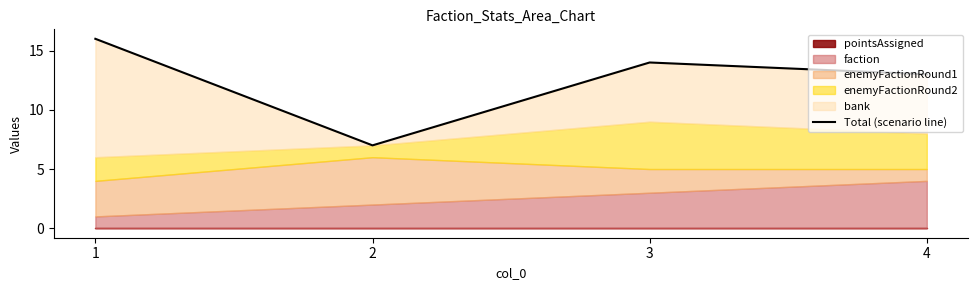

The value at 4 is 13. True or false?

True